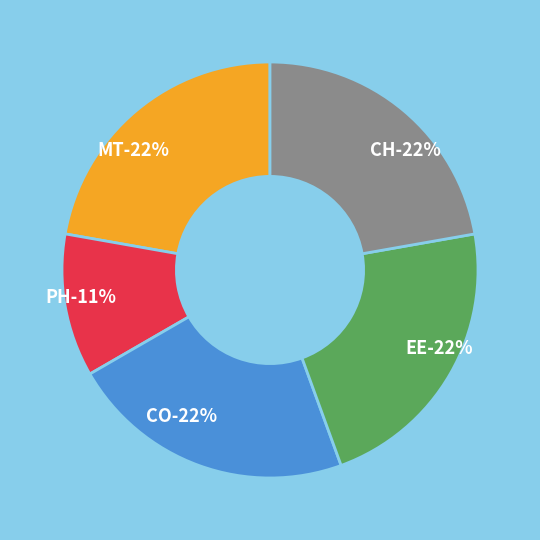

Which category has the smallest portion of the pie?

PH